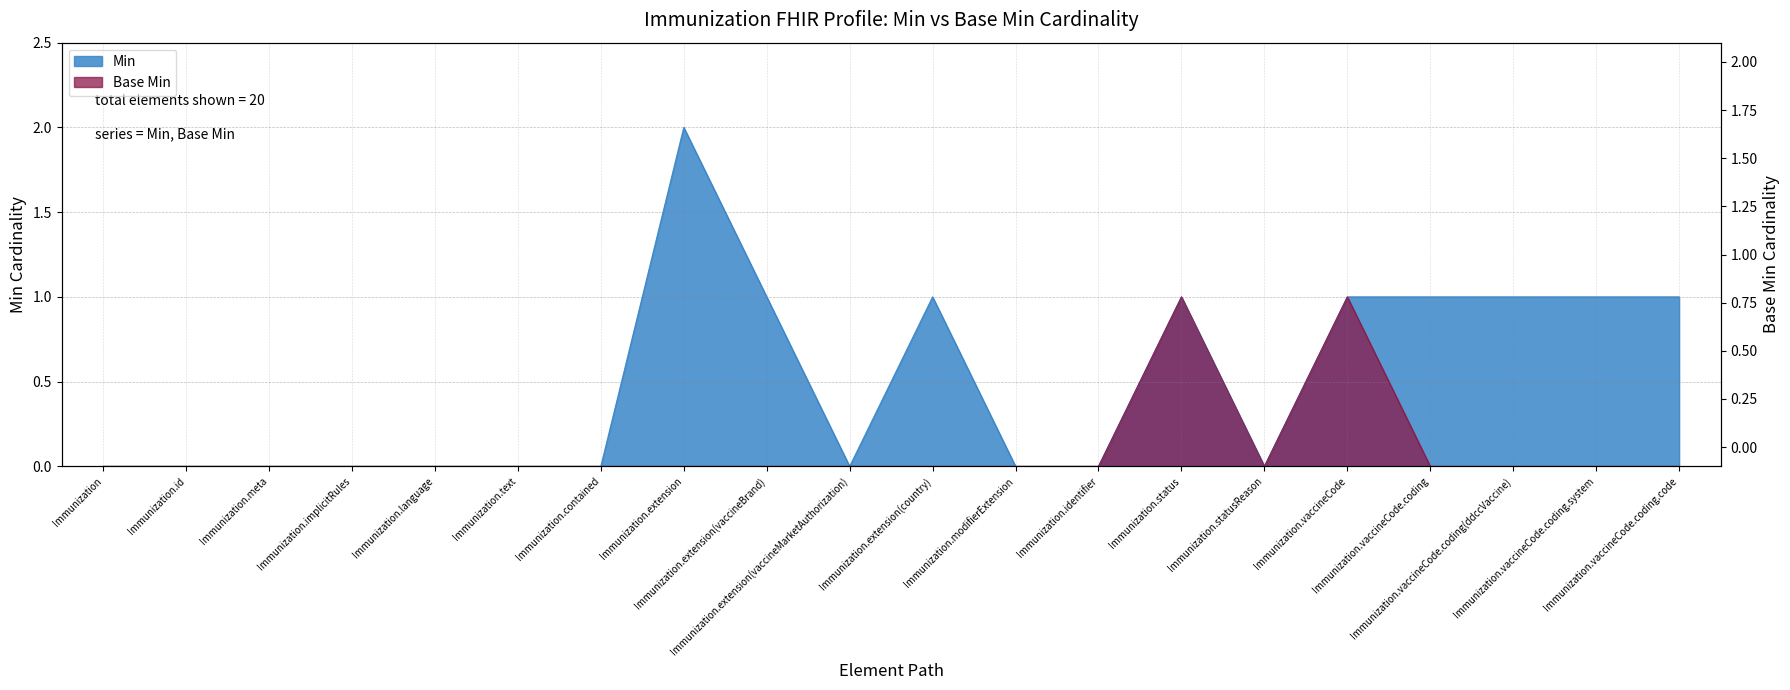

True or false: Min has a value of 0 at Immunization.id.

True